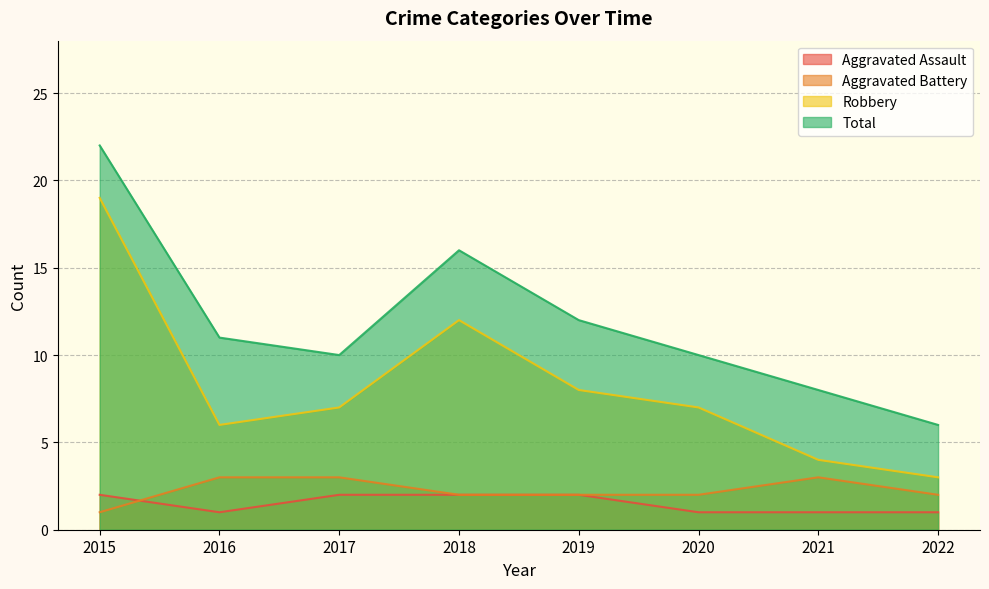

Which series has the largest total across all categories?

Total